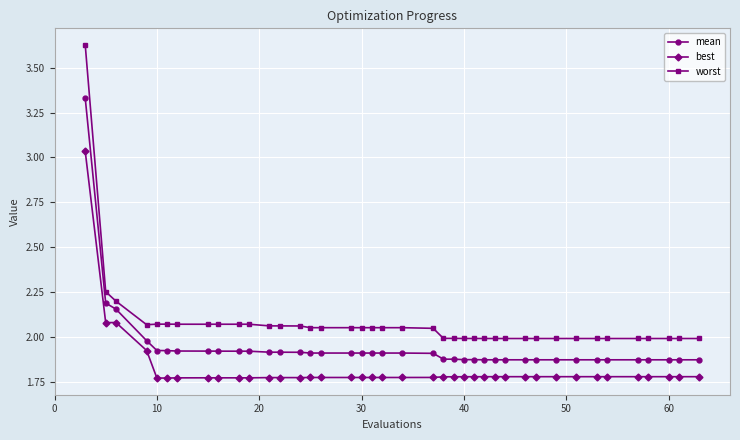

What is the sum of all best values?

73.0